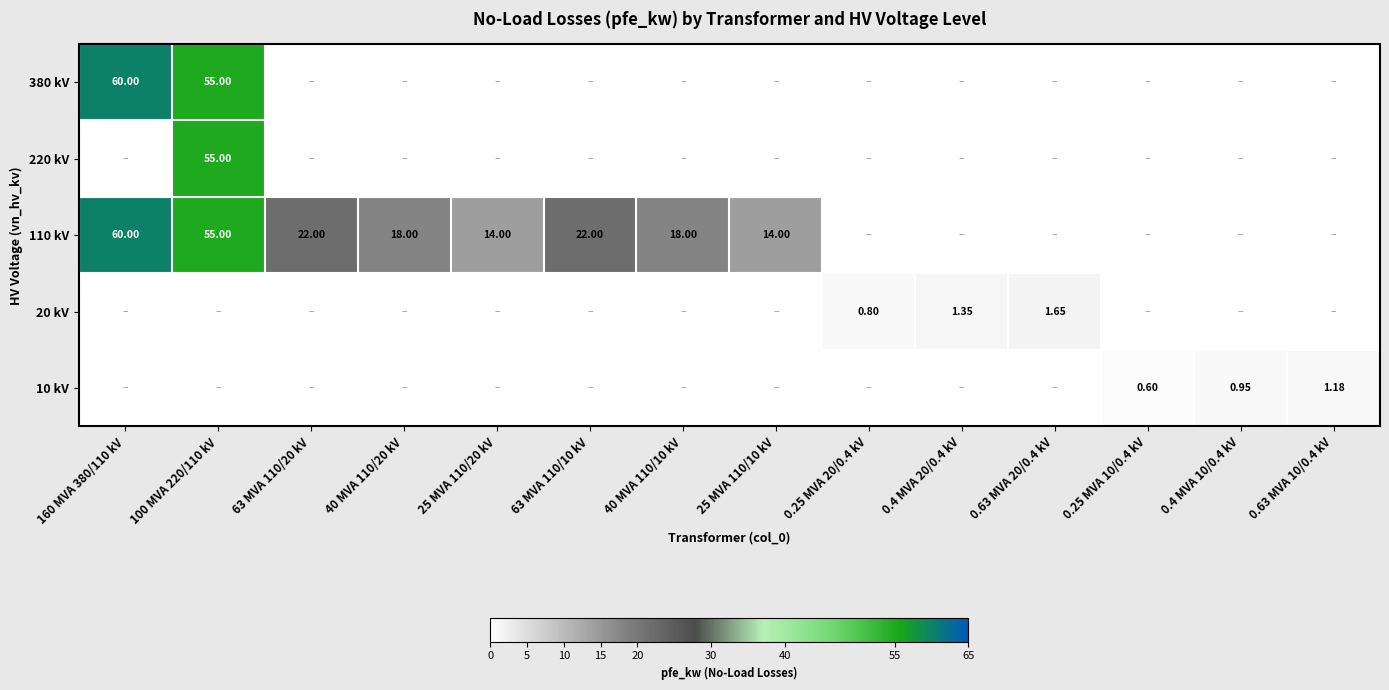

At which label is 380 kV closest to 30?

100 MVA 220/110 kV